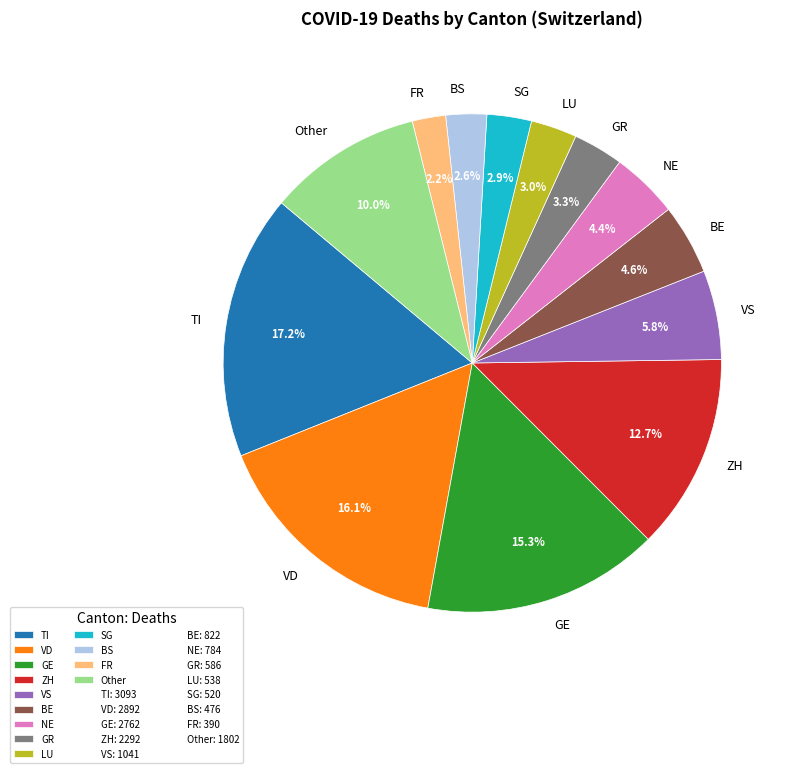

What is the largest slice in the pie chart?

TI